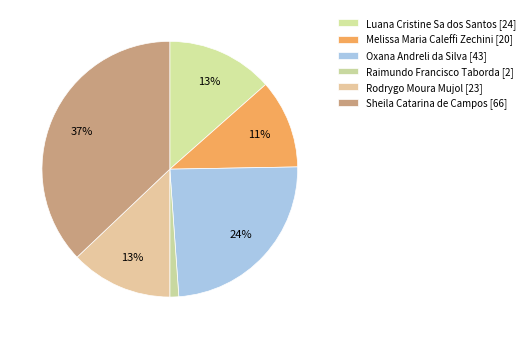

Count the number of slices in the pie.

6